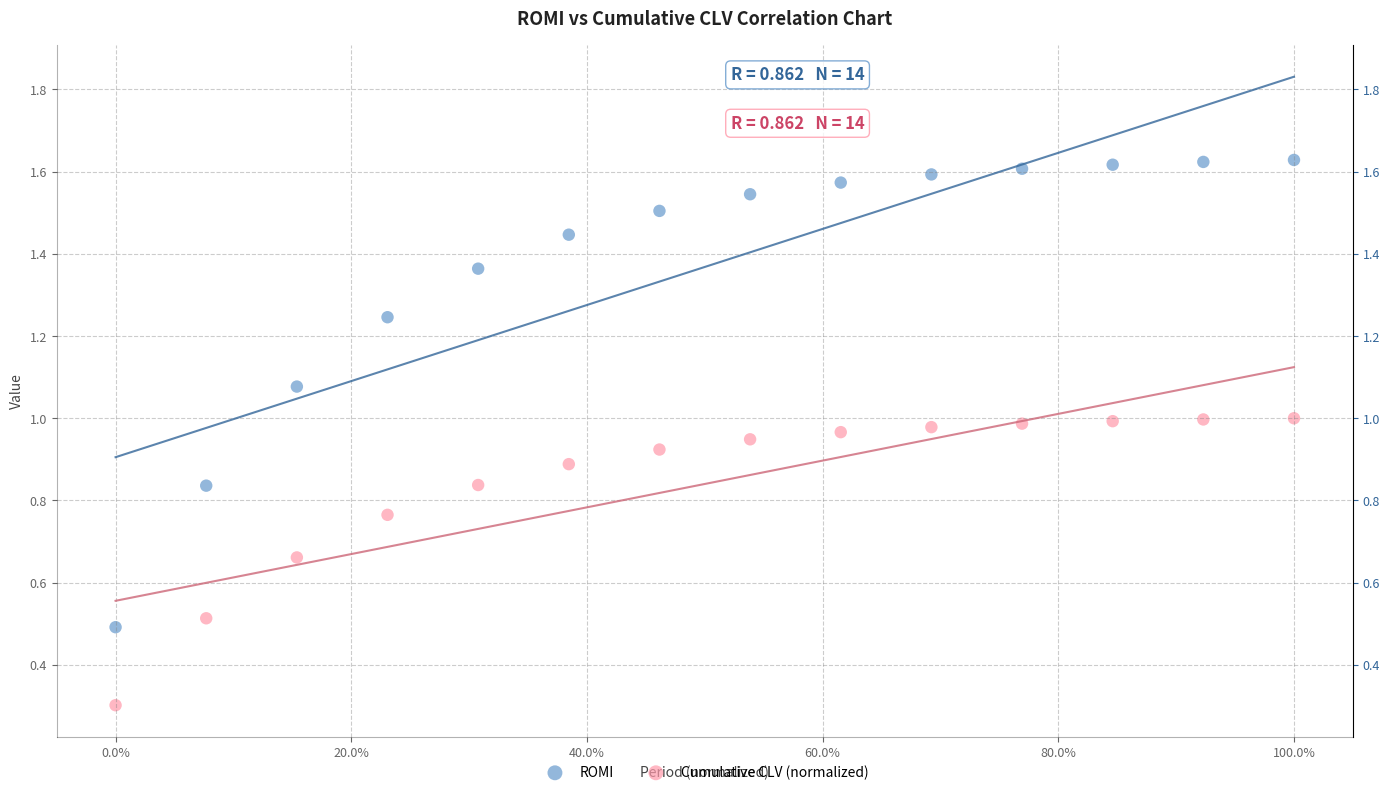

Which series contains the lowest Y value?

Cumulative CLV (normalized)